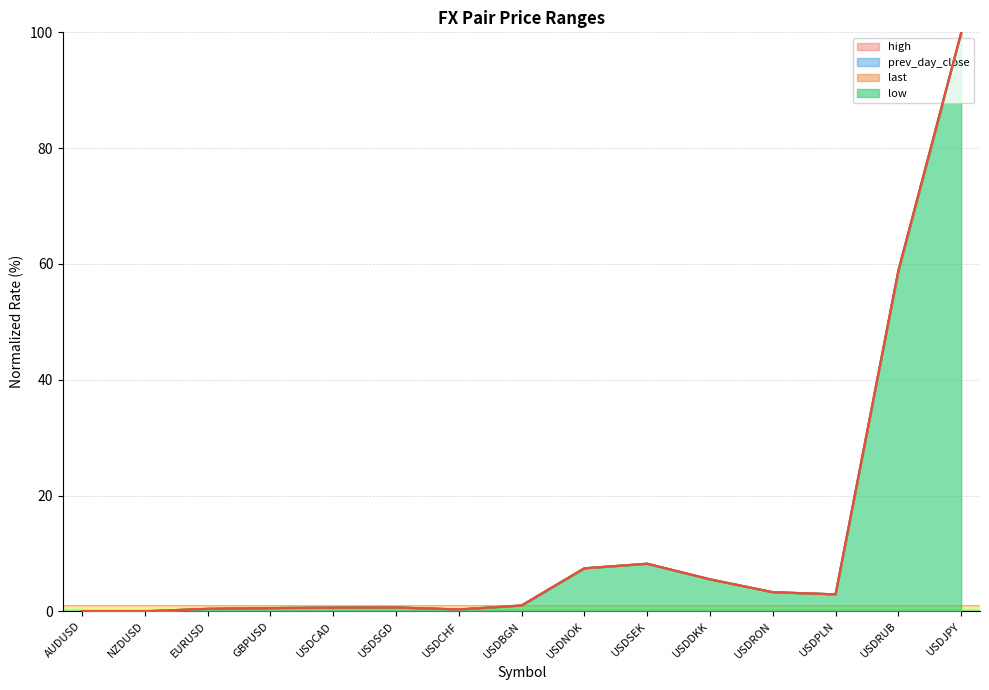

How many data points in high are above 1?

8